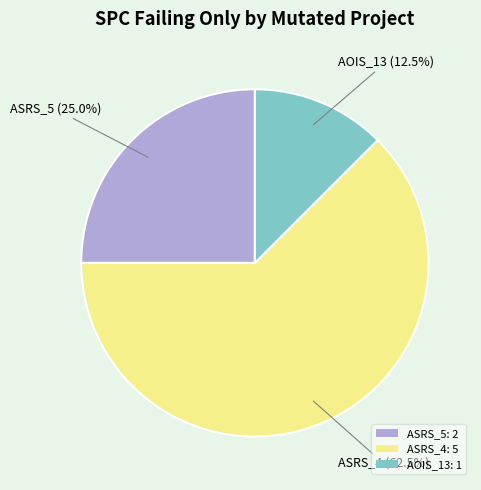

Rank the categories by value from highest to lowest.

ASRS_4: 5, ASRS_5: 2, AOIS_13: 1